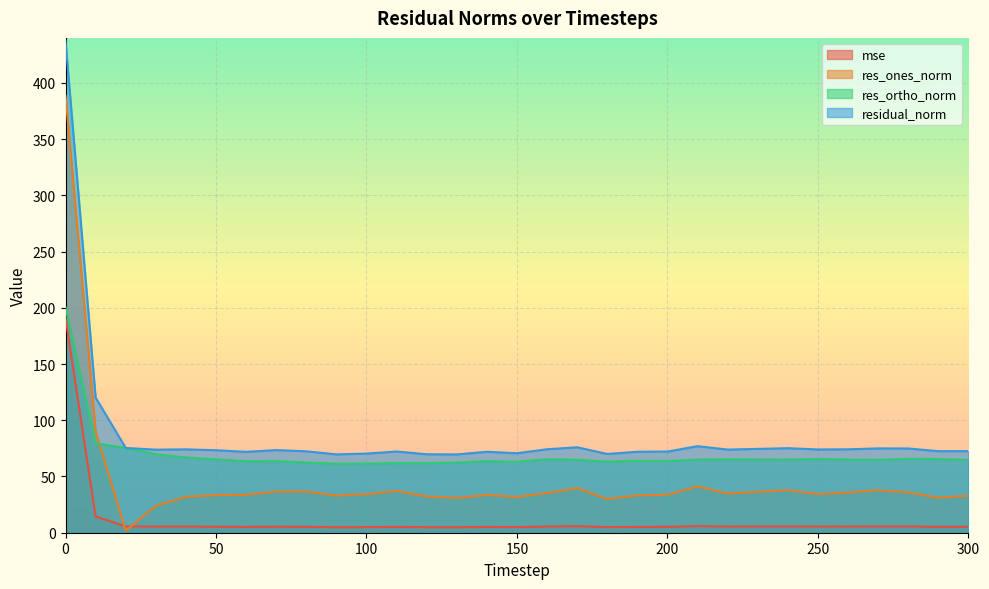

Count the number of data series in this chart.

4